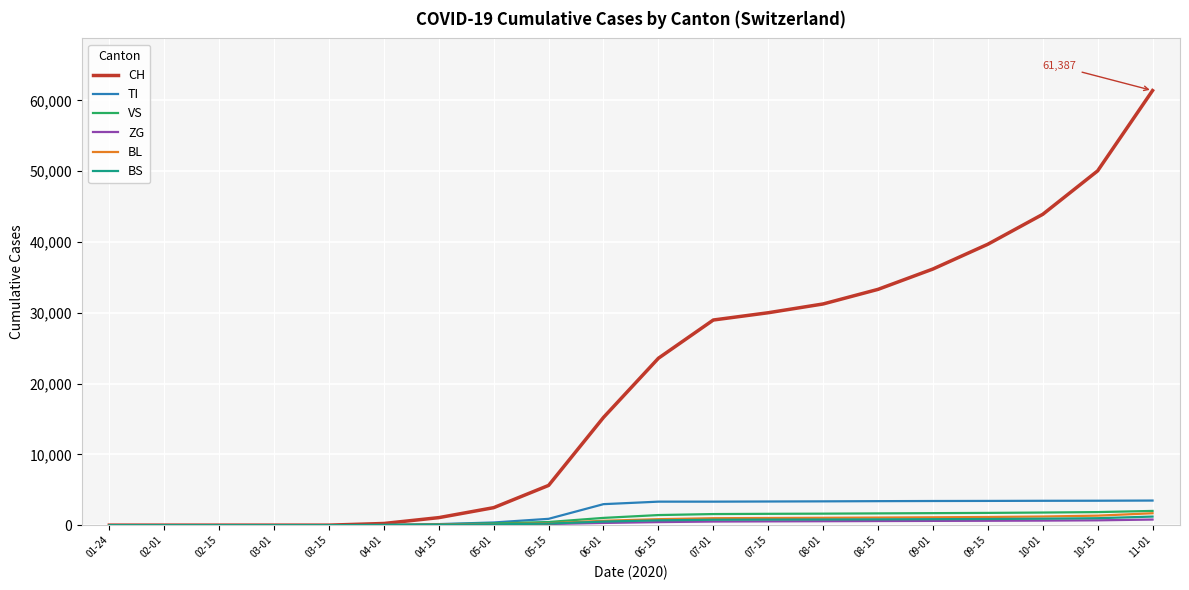

Which series has the largest range (max minus min)?

CH